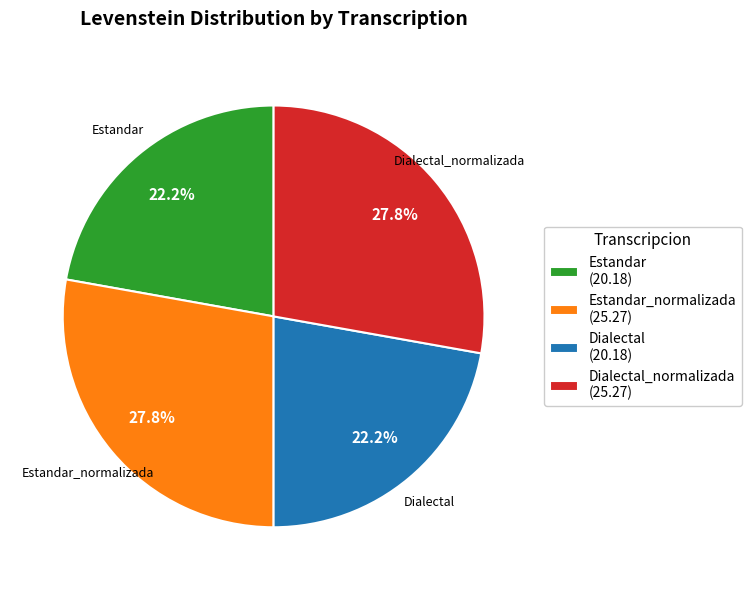

To the nearest percent, what is the average slice percentage?

25%